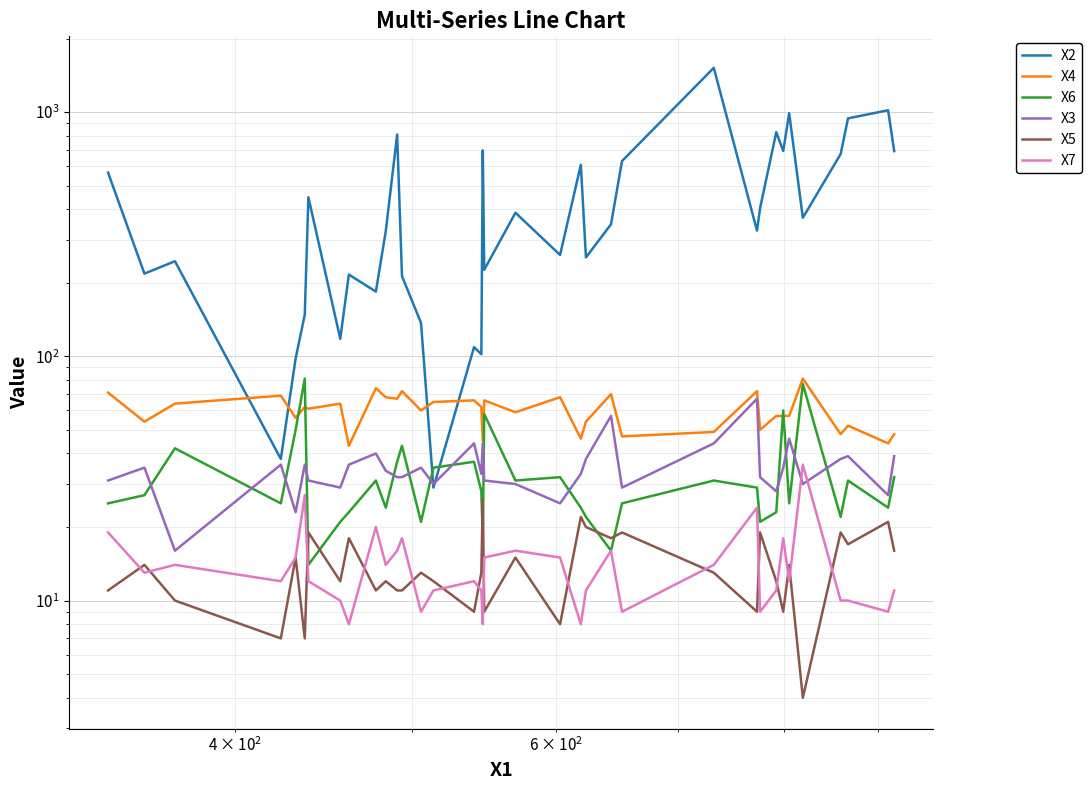

What is the greatest value displayed?

1517